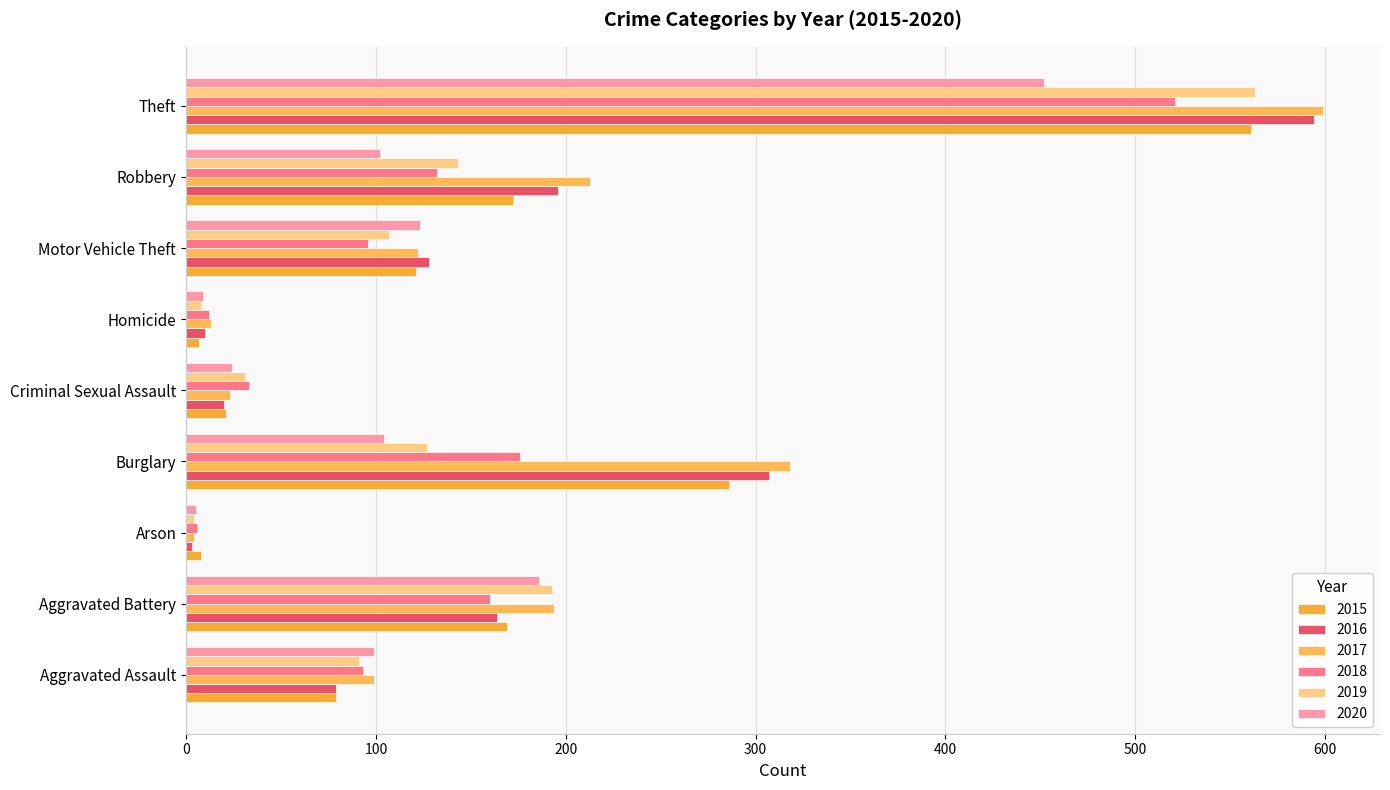

Which series has the widest spread of values?

2017